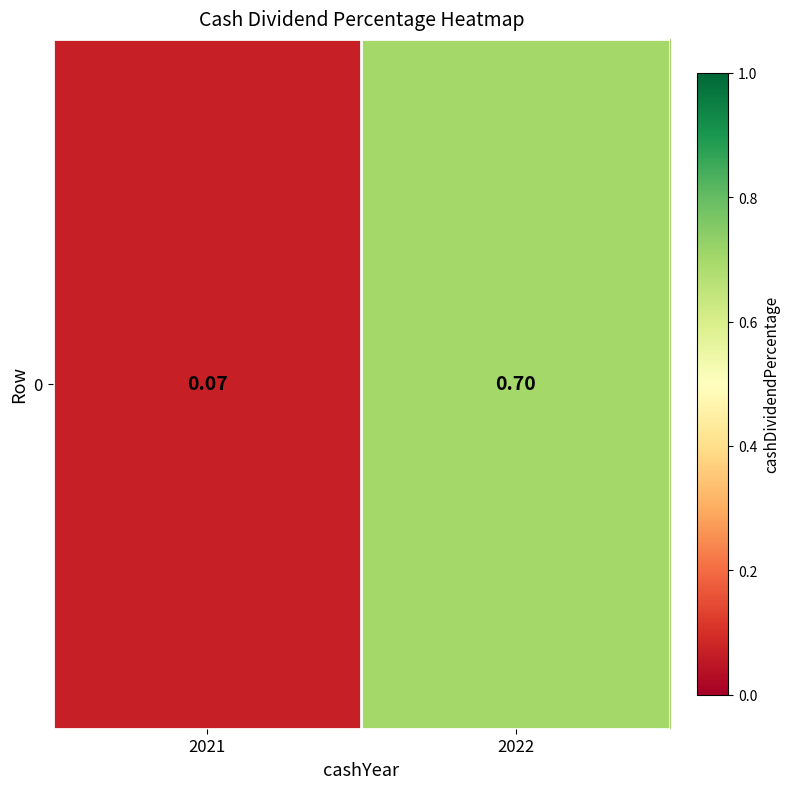

Rank the categories by value from highest to lowest.

2022, 2021